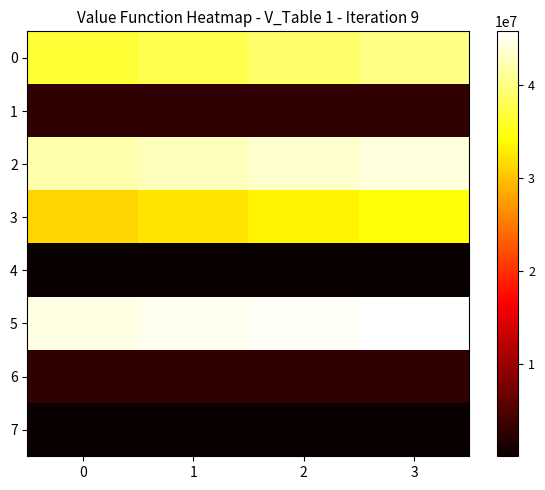

Reading right to left, transcribe all the data shown in this chart.

0: 3=40099462	2=38972230	1=37769499	0=36686784
1: 3=2811666	2=2837849	1=2854191	0=2866376
2: 3=44177969	2=43451666	1=42705368	0=41927007
3: 3=34503774	2=33428486	1=32353588	0=31273533
4: 3=93219	2=92664	1=92117	0=91626
5: 3=45808747	2=45376763	1=44938712	0=44494502
6: 3=2790974	2=2805608	1=2820602	0=2836557
7: 3=106537	2=106585	1=106442	0=105962